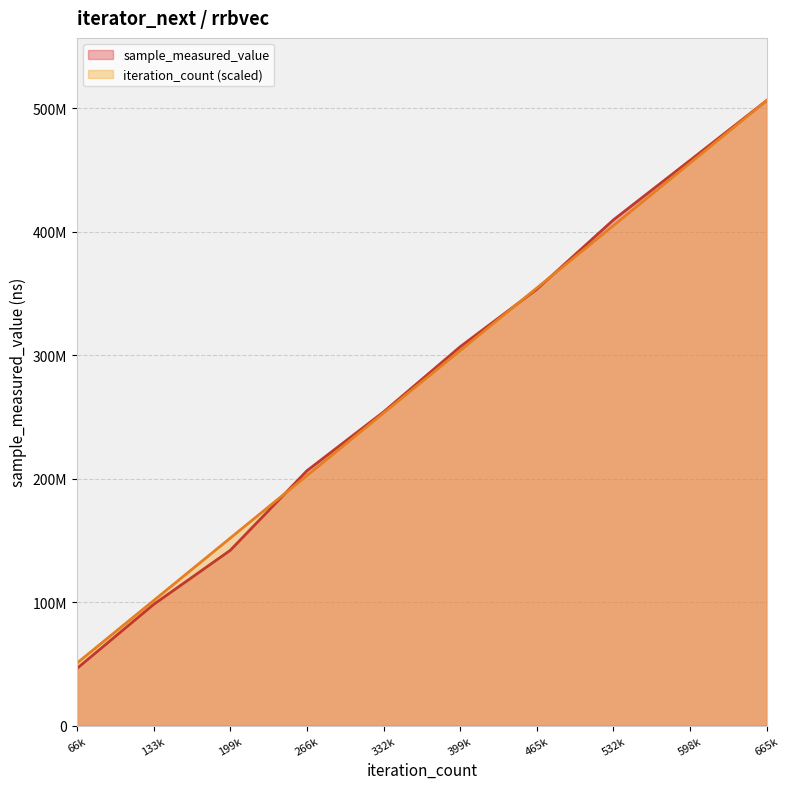

Is it true that sample_measured_value equals 98210722.0 at 133k?

True